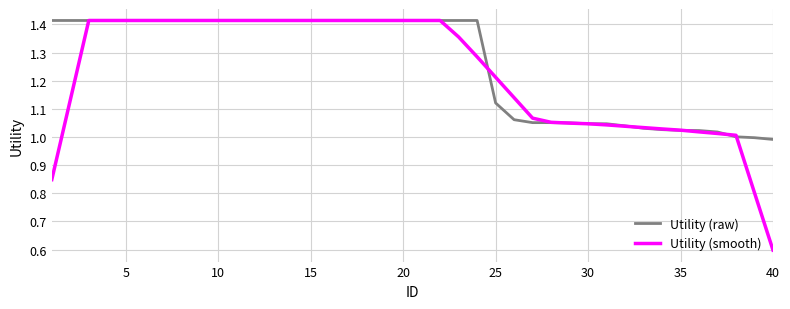

Which series has the largest range (max minus min)?

Utility (smooth)